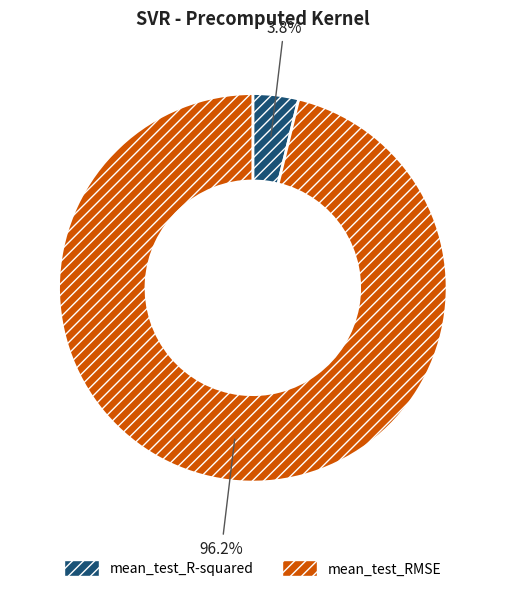

Does mean_test_RMSE represent more than half of the total?

Yes